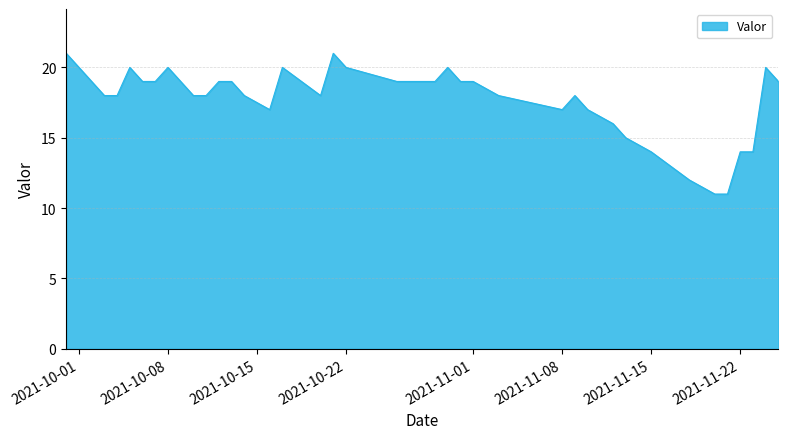

What is the difference between the maximum and minimum values?

10